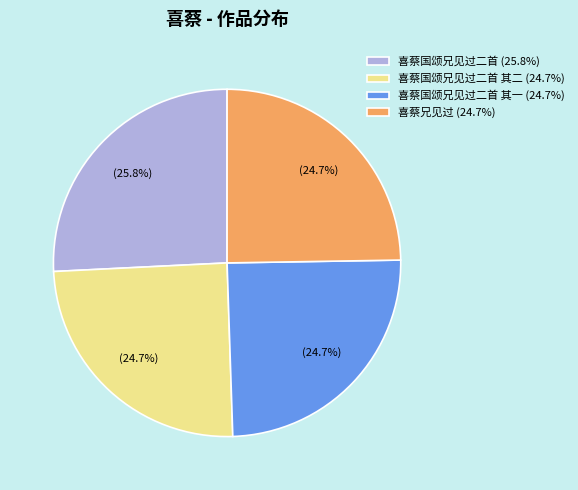

Which has a higher value, 喜蔡国颂兄见过二首 (25.8%) or 喜蔡国颂兄见过二首 其二 (24.7%)?

喜蔡国颂兄见过二首 (25.8%)